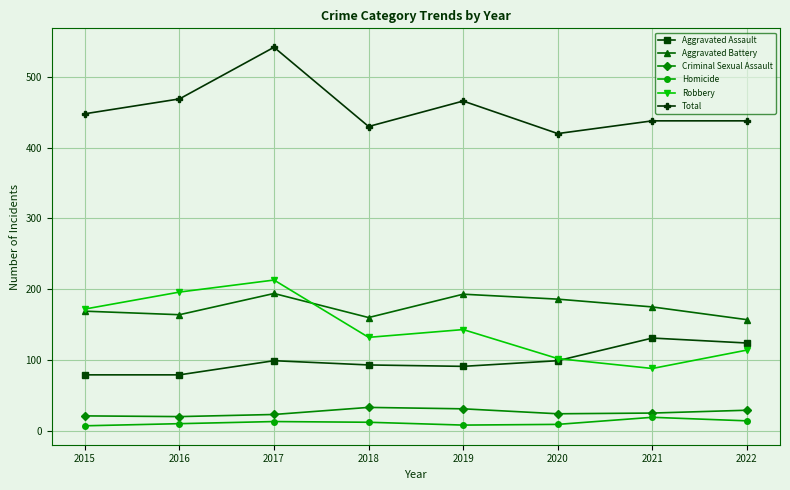

True or false: Criminal Sexual Assault has a value of 25 at 2021.

True